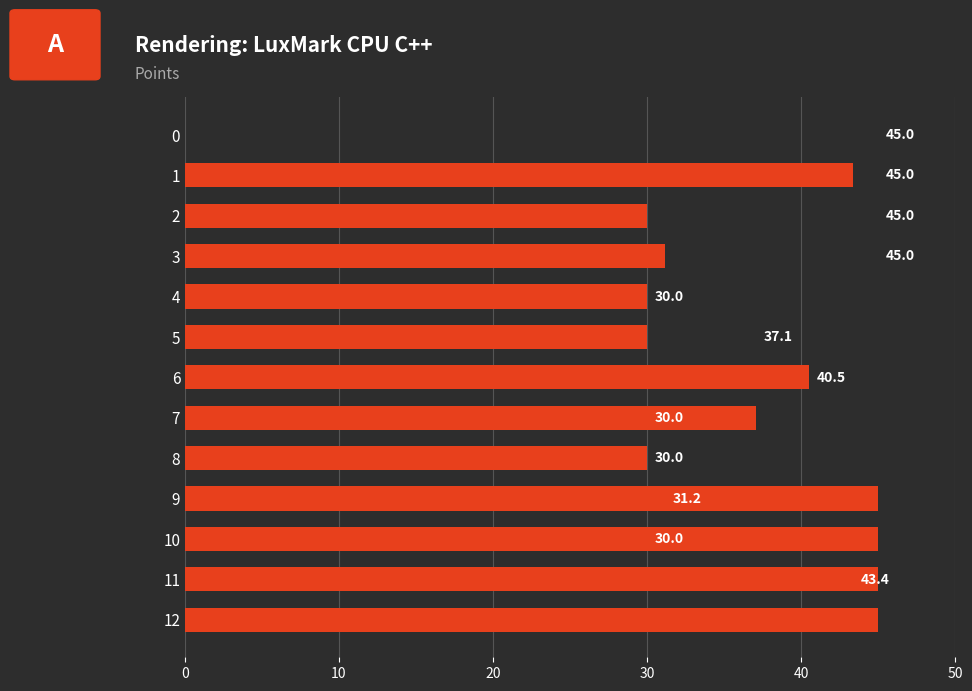

Reading bottom to top, what are all the values shown in this chart?

12=45.0	11=45.0	10=45.0	9=45.0	8=30.0	7=37.1	6=40.5	5=30.0	4=30.0	3=31.2	2=30.0	1=43.4	0=0.0